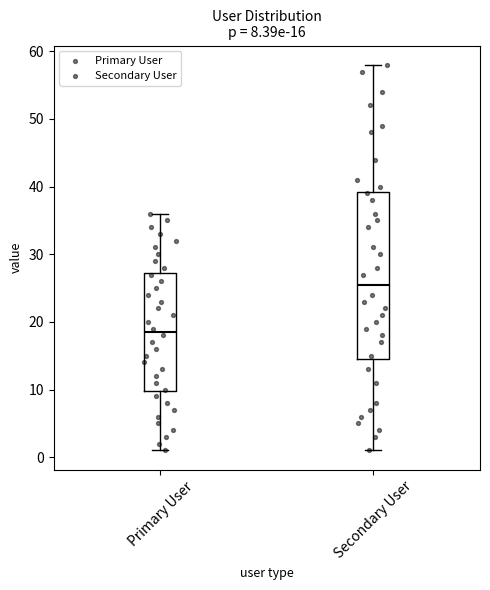

Which box has the highest median line?

Secondary User